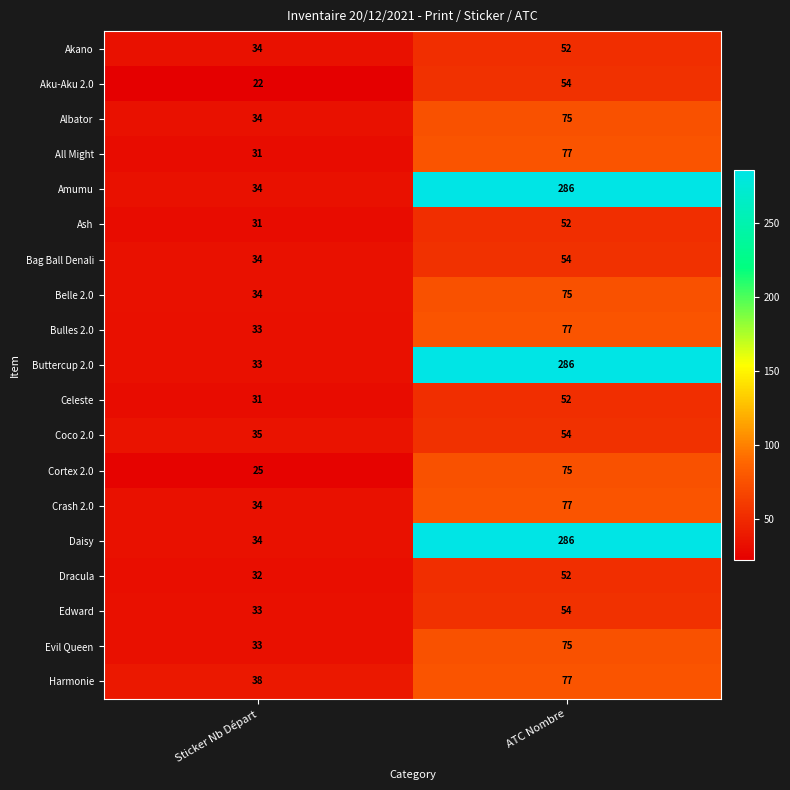

What is the greatest value displayed?

286